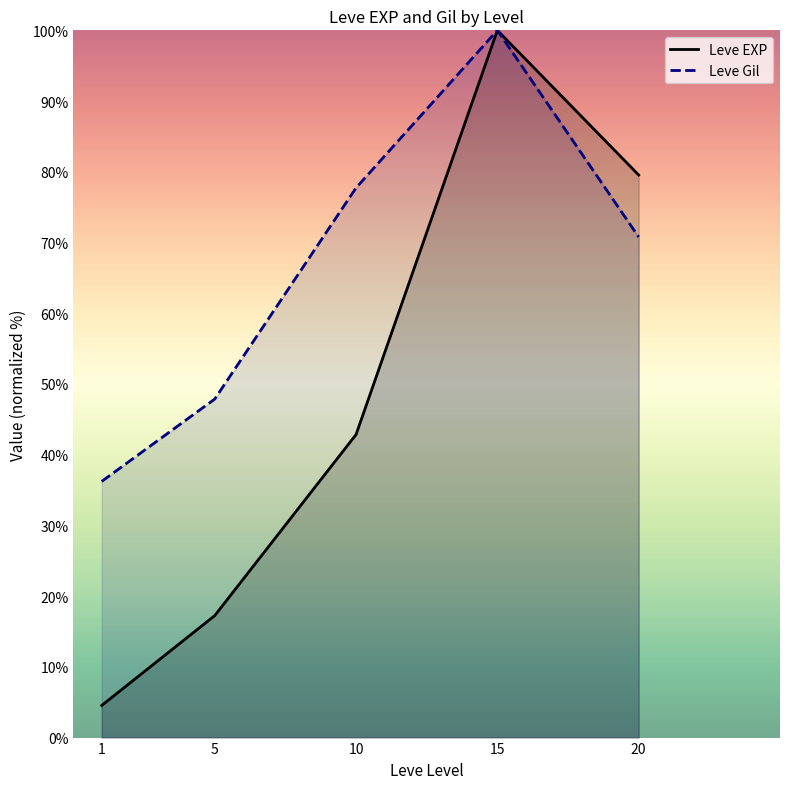

What is the value of the Leve Gil point at the 3rd from the left?

77.7